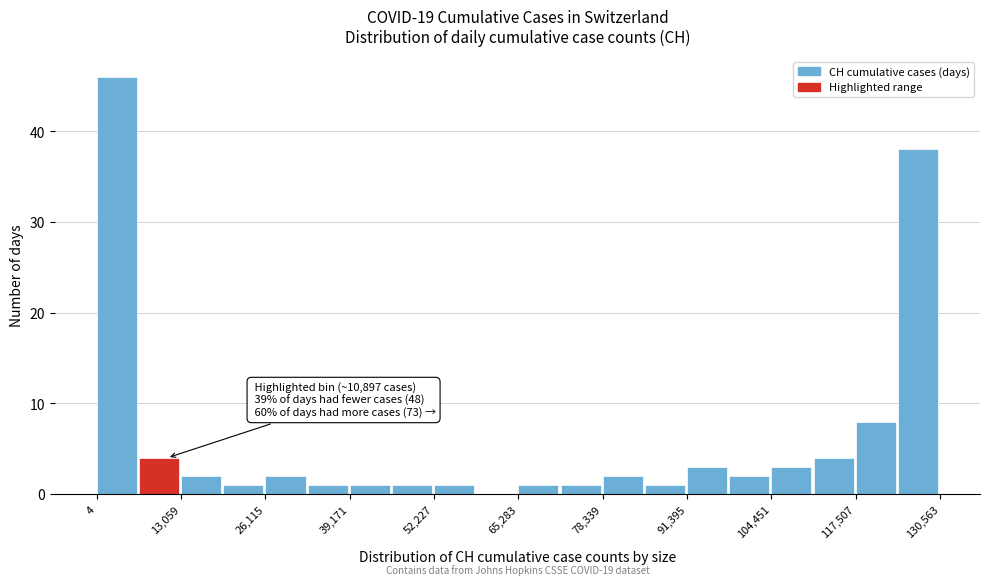

Read against the x-axis, roughly where is the centre of the tallest bar?

4000